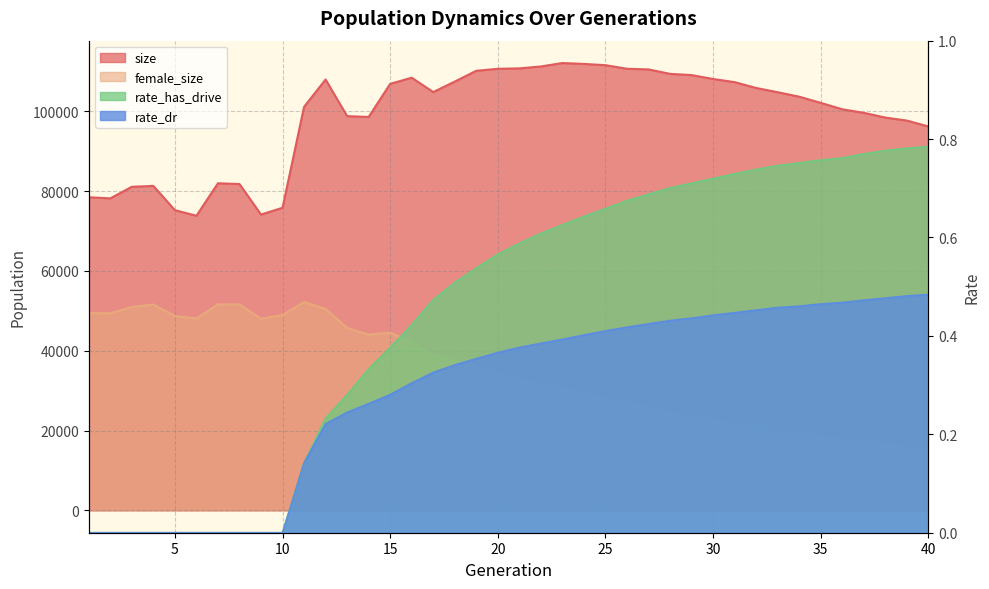

Reading left to right, list all the values displayed in this chart.

size: 1=78433.0	2=78154.0	3=81061.0	4=81274.0	5=75200.0	6=73793.0	7=81937.0	8=81747.0	9=74096.0	10=75802.0	11=101090.0	12=107931.0	13=98753.0	14=98543.0	15=106835.0	16=108389.0	17=104776.0	18=107414.0	19=110115.0	20=110619.0	21=110717.0	22=111199.0	23=112058.0	24=111839.0	25=111518.0	26=110632.0	27=110455.0	28=109345.0	29=109040.0	30=108059.0	31=107276.0	32=105808.0	33=104746.0	34=103627.0	35=102079.0	36=100471.0	37=99581.0	38=98400.0	39=97643.0	40=96174.0
female_size: 1=49420.0	2=49355.0	3=50937.0	4=51568.0	5=48699.0	6=48051.0	7=51617.0	8=51592.0	9=47997.0	10=48945.0	11=52184.0	12=50472.0	13=45677.0	14=44006.0	15=44539.0	16=42156.0	17=38799.0	18=37427.0	19=36259.0	20=34438.0	21=32644.0	22=31519.0	23=30572.0	24=29281.0	25=28049.0	26=26798.0	27=25659.0	28=24380.0	29=23430.0	30=22524.0	31=21776.0	32=20741.0	33=20023.0	34=19231.0	35=18413.0	36=17837.0	37=17255.0	38=16467.0	39=15849.0	40=15216.0
rate_dr: 1=0.0	2=0.0	3=0.0	4=0.0	5=0.0	6=0.0	7=0.0	8=0.0	9=0.0	10=0.0	11=0.1	12=0.2	13=0.2	14=0.3	15=0.3	16=0.3	17=0.3	18=0.3	19=0.4	20=0.4	21=0.4	22=0.4	23=0.4	24=0.4	25=0.4	26=0.4	27=0.4	28=0.4	29=0.4	30=0.4	31=0.4	32=0.5	33=0.5	34=0.5	35=0.5	36=0.5	37=0.5	38=0.5	39=0.5	40=0.5
rate_has_drive: 1=0.0	2=0.0	3=0.0	4=0.0	5=0.0	6=0.0	7=0.0	8=0.0	9=0.0	10=0.0	11=0.1	12=0.2	13=0.3	14=0.3	15=0.4	16=0.4	17=0.5	18=0.5	19=0.5	20=0.6	21=0.6	22=0.6	23=0.6	24=0.6	25=0.7	26=0.7	27=0.7	28=0.7	29=0.7	30=0.7	31=0.7	32=0.7	33=0.7	34=0.8	35=0.8	36=0.8	37=0.8	38=0.8	39=0.8	40=0.8